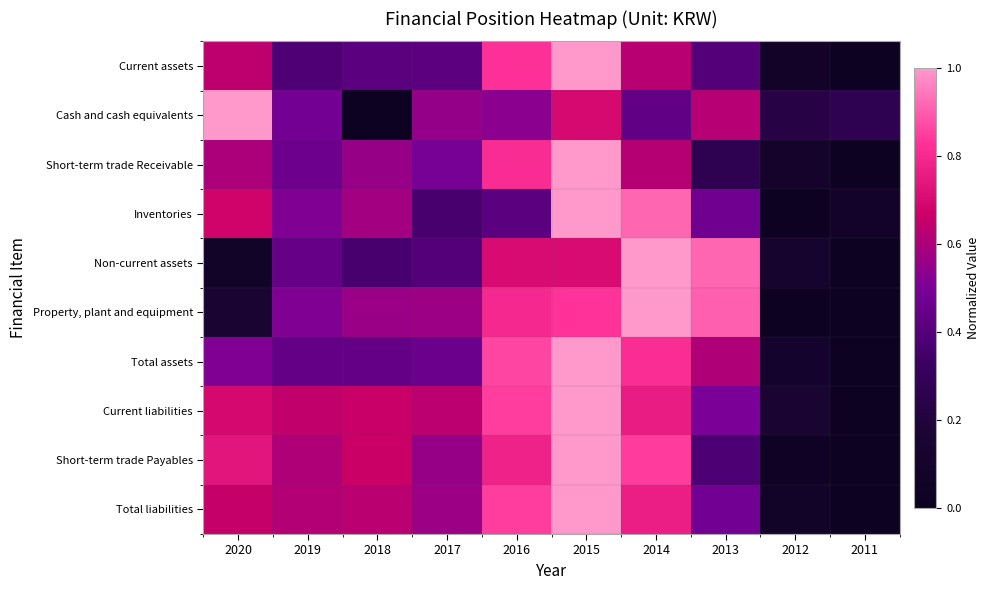

Between 2020 and 2016, which is larger?

2016